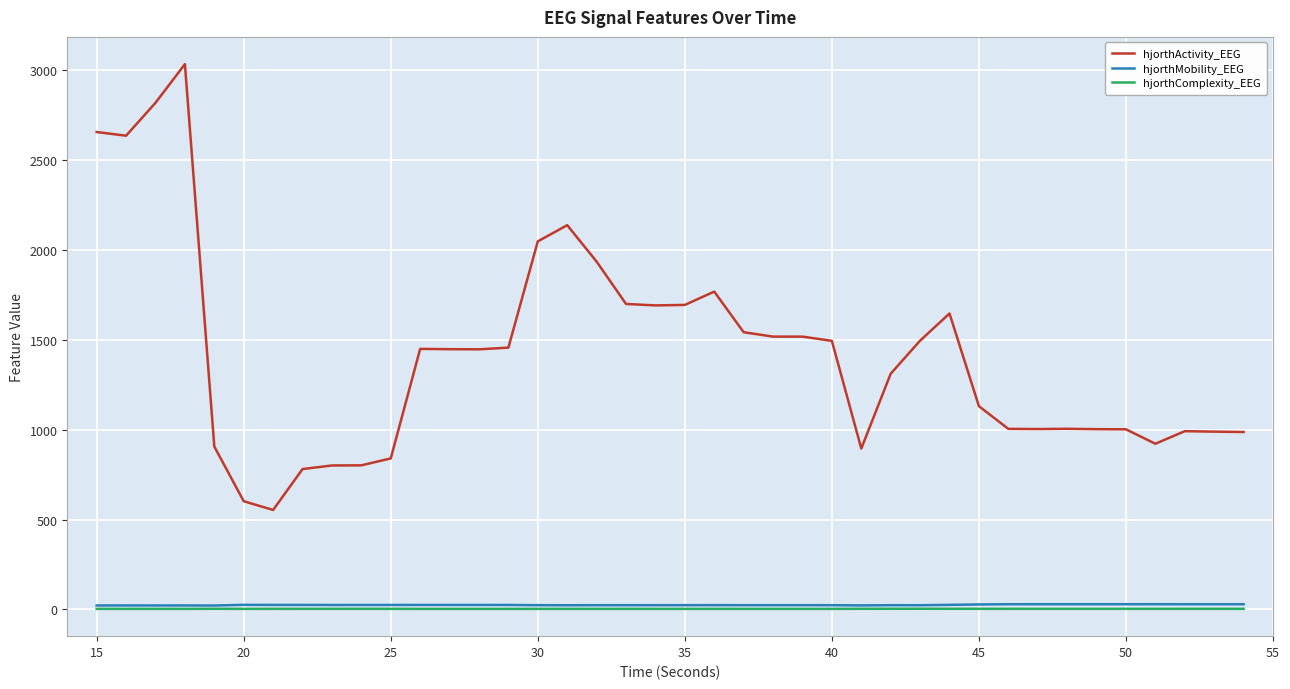

What is the highest value of the hjorthComplexity_EEG series?

3.3